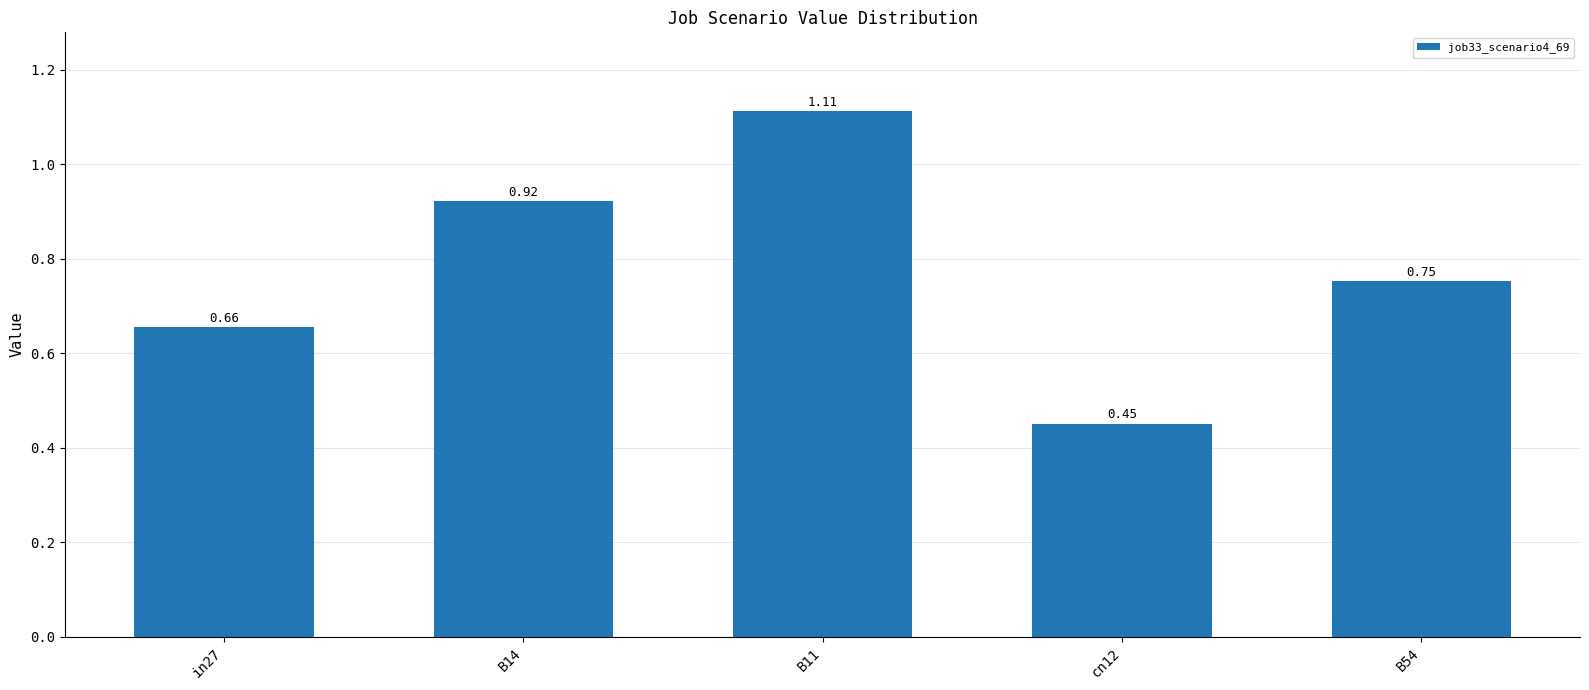

List the labels in order of value, largest first.

B11, B14, B54, in27, cn12